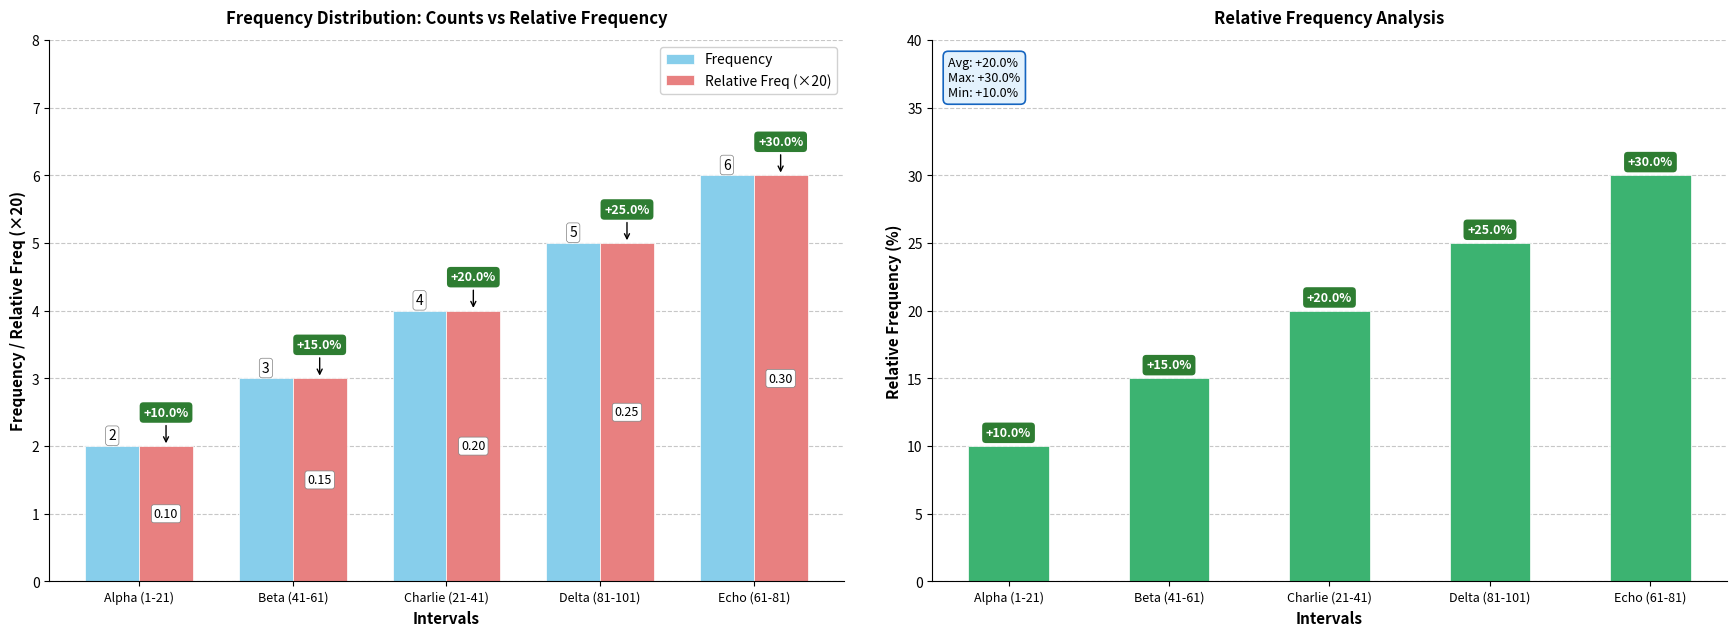

What position from the left is Charlie (21-41)?

3